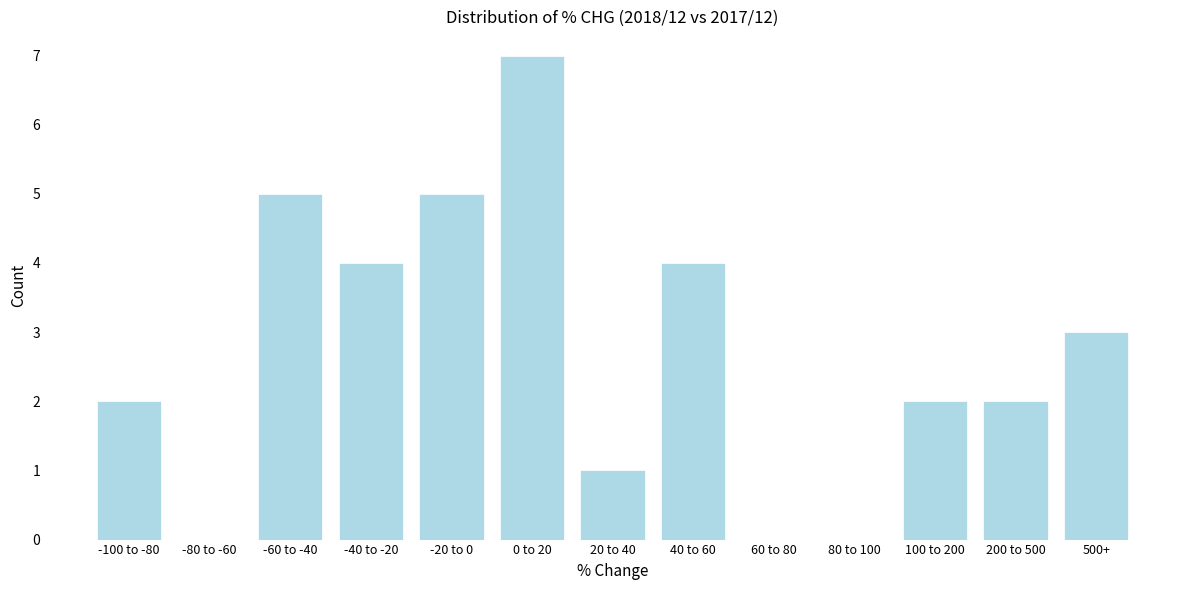

Reading right to left, list all the values displayed in this chart.

500+=3	200 to 500=2	100 to 200=2	80 to 100=0	60 to 80=0	40 to 60=4	20 to 40=1	0 to 20=7	-20 to 0=5	-40 to -20=4	-60 to -40=5	-80 to -60=0	-100 to -80=2